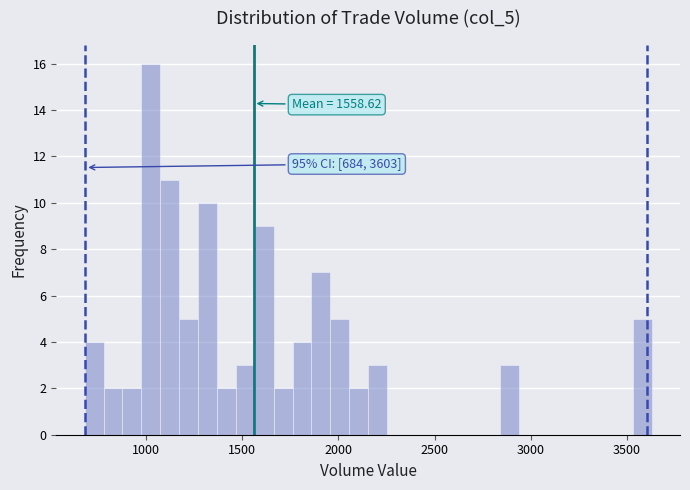

Around what value on the x-axis is the tallest bar? Give the approximate position of its centre, as read against the axis.

1000